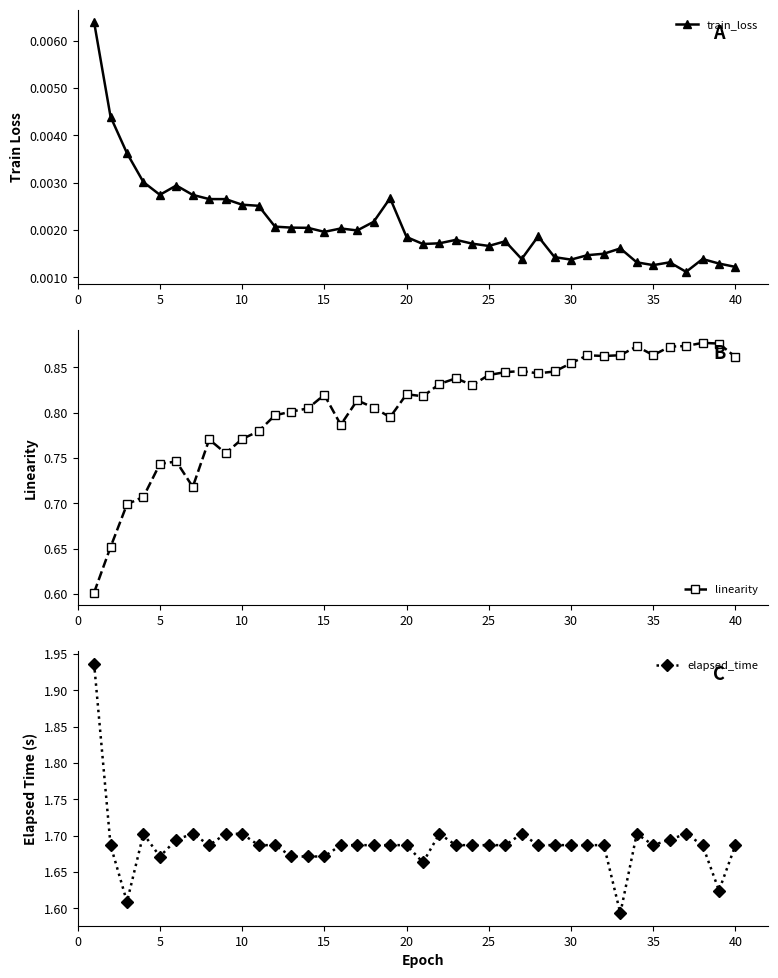

In linearity, how many points are lower than both neighbors (excluding endpoints)?

9